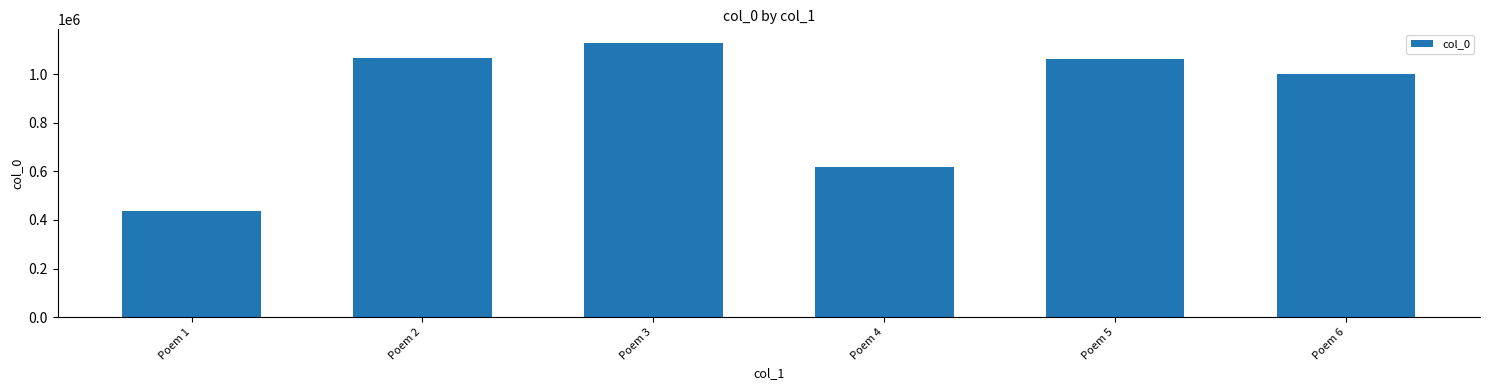

What is the ratio of the value at Poem 2 to the value at Poem 6?

1.1